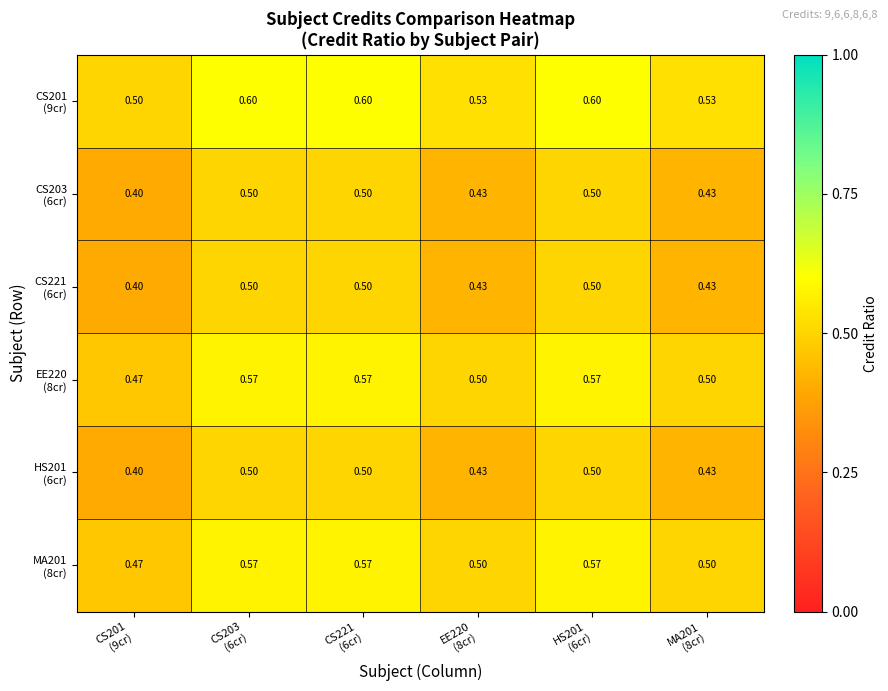

What is the difference between the highest and lowest values at EE220
(8cr)?

0.1